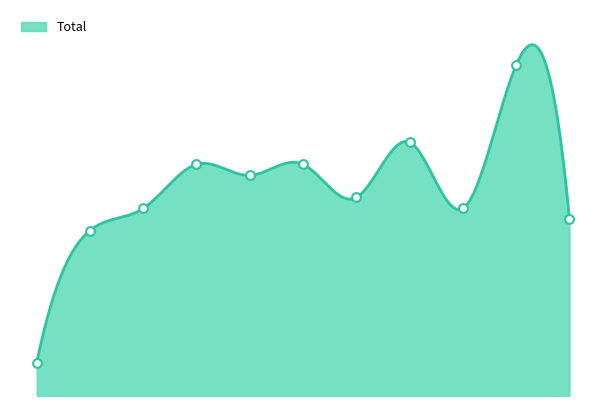

What is the change in value from 2017 to 2020?

+4